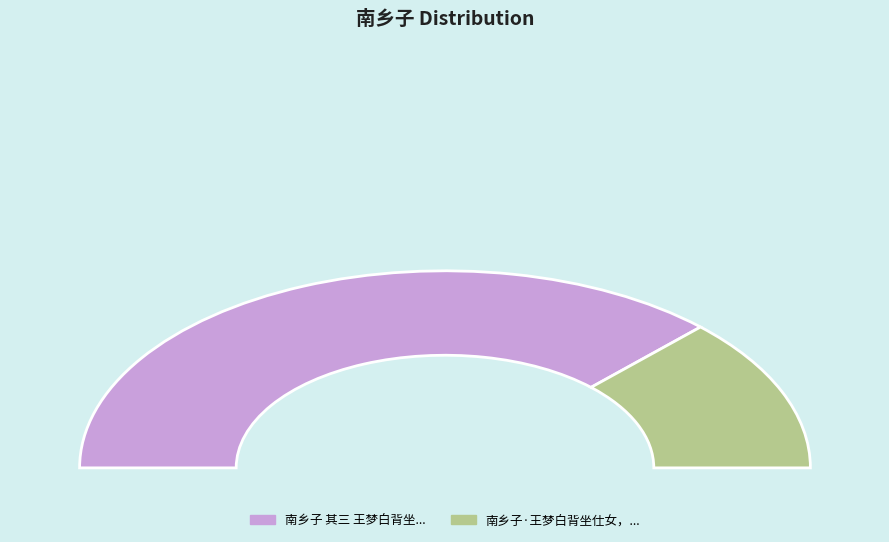

The 南乡子 其三 王梦白背坐仕女，余与师曾各补景，并填此解 slice represents 75% of the pie. True or false?

True